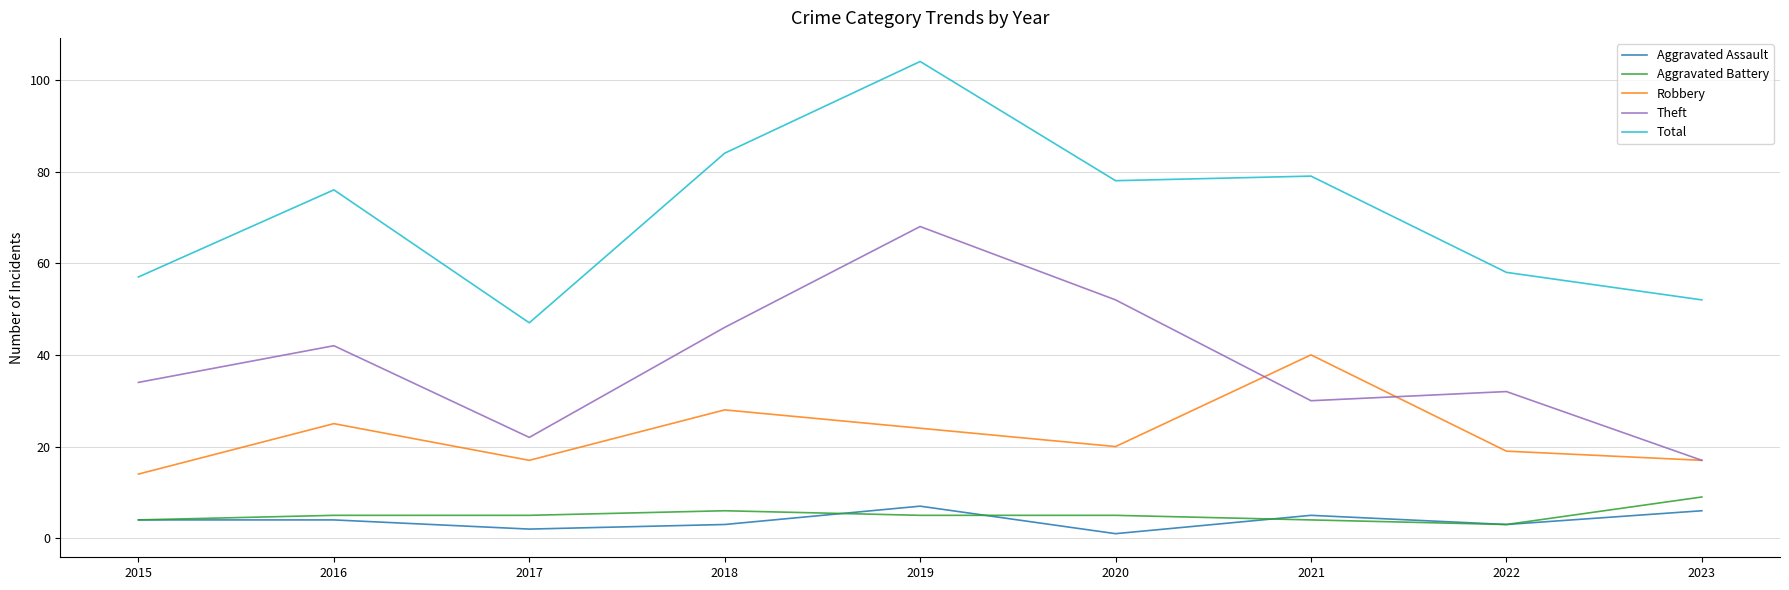

The value of Theft at 2015 is 57. True or false?

False